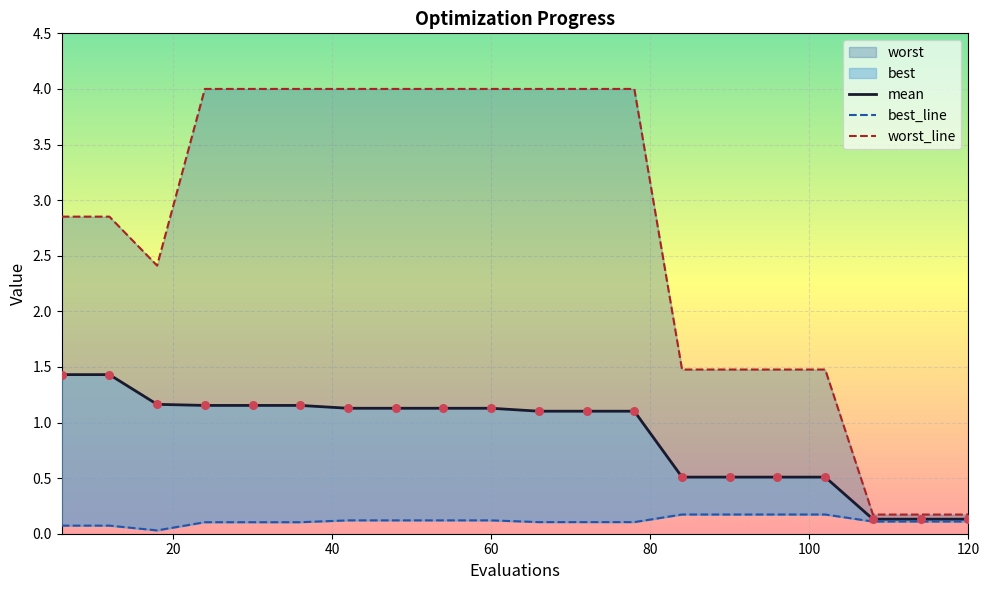

At which category is the sum across all series the highest?

60